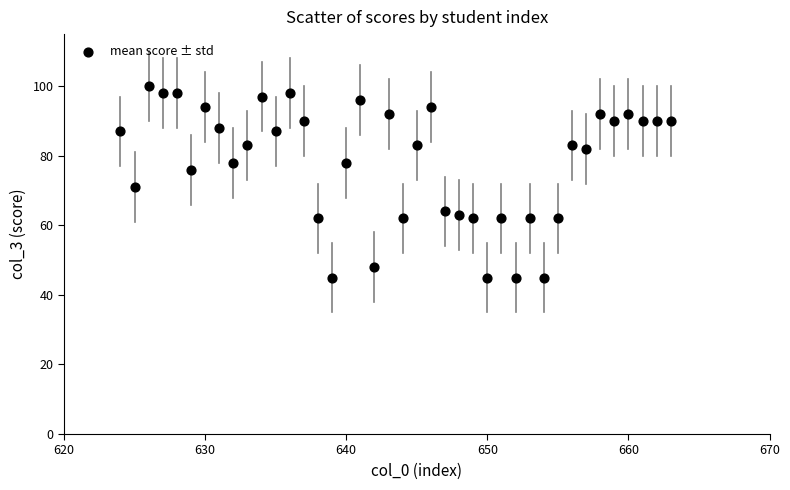

What is the range of Y values (max minus min)?

55